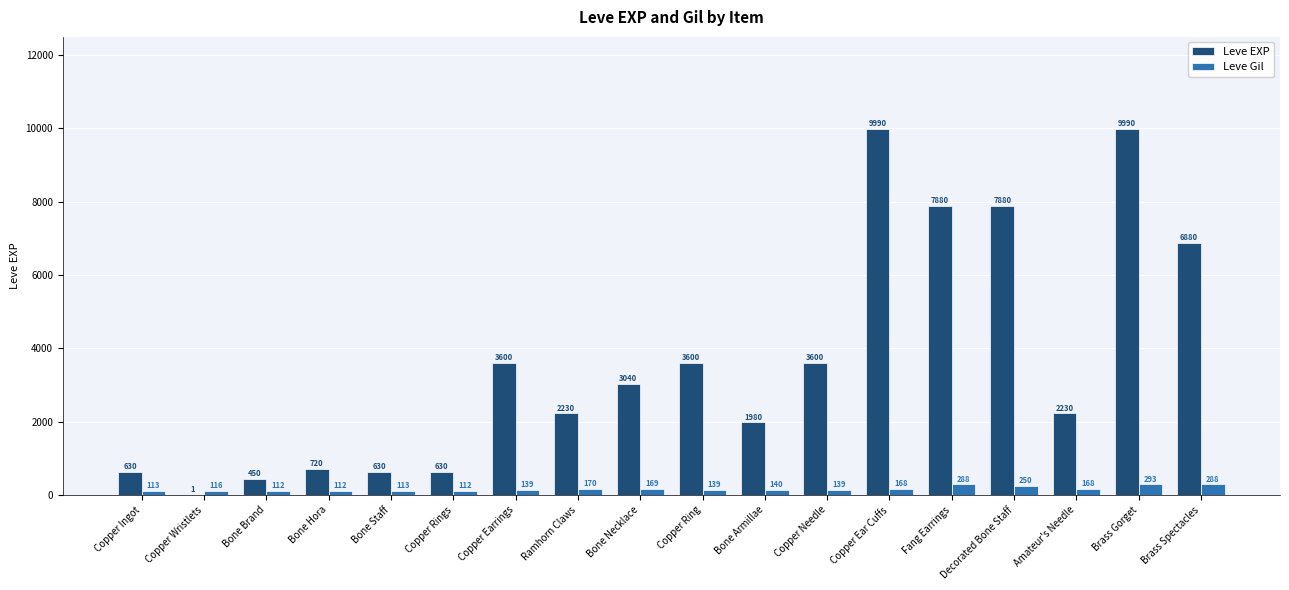

The value of Leve EXP at Brass Spectacles is 9402. True or false?

False